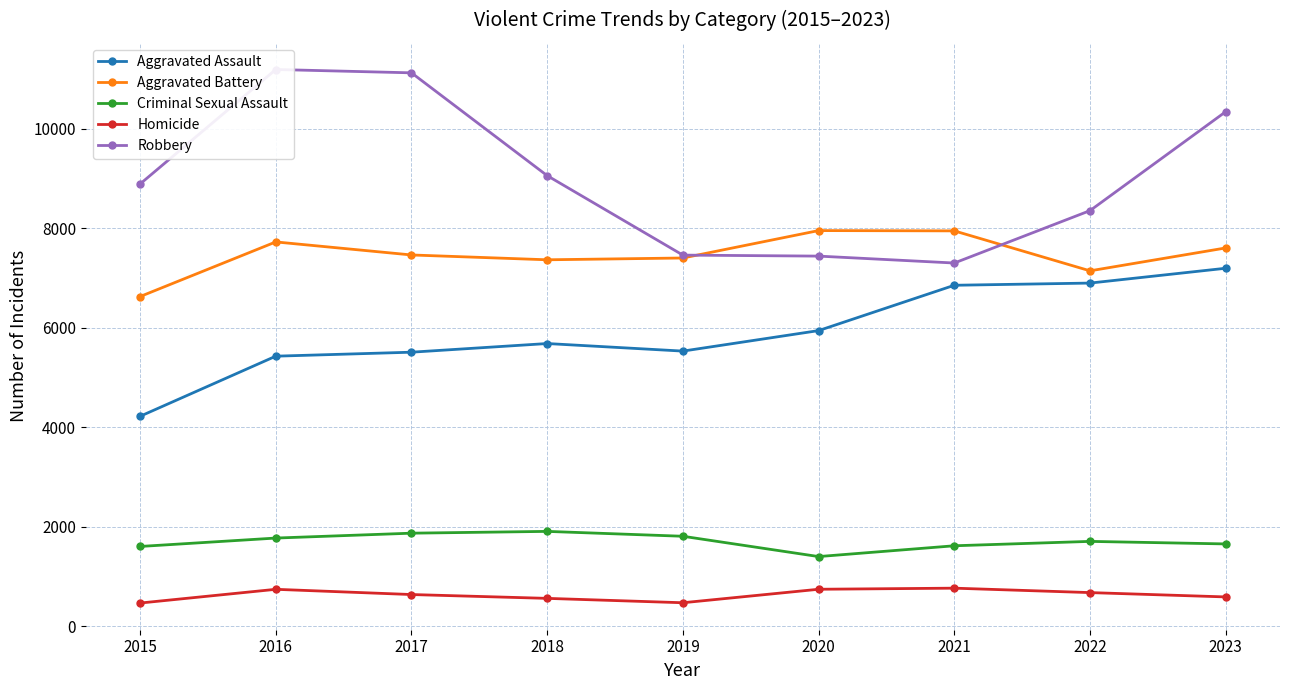

What is the sum of all Robbery values?

81183